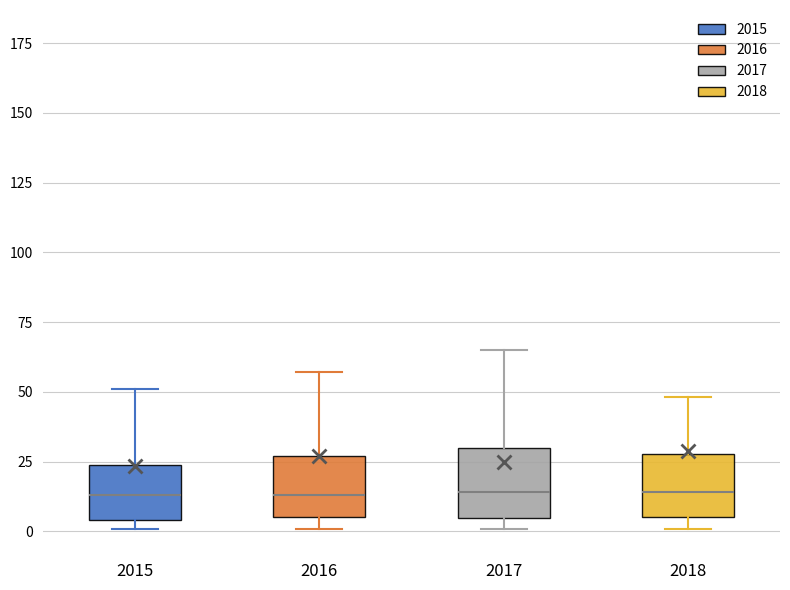

Where is the lower edge of the box at x = 2018 on the y-axis? The values are not printed on the chart, so give them approximately, as read against the axis.

5